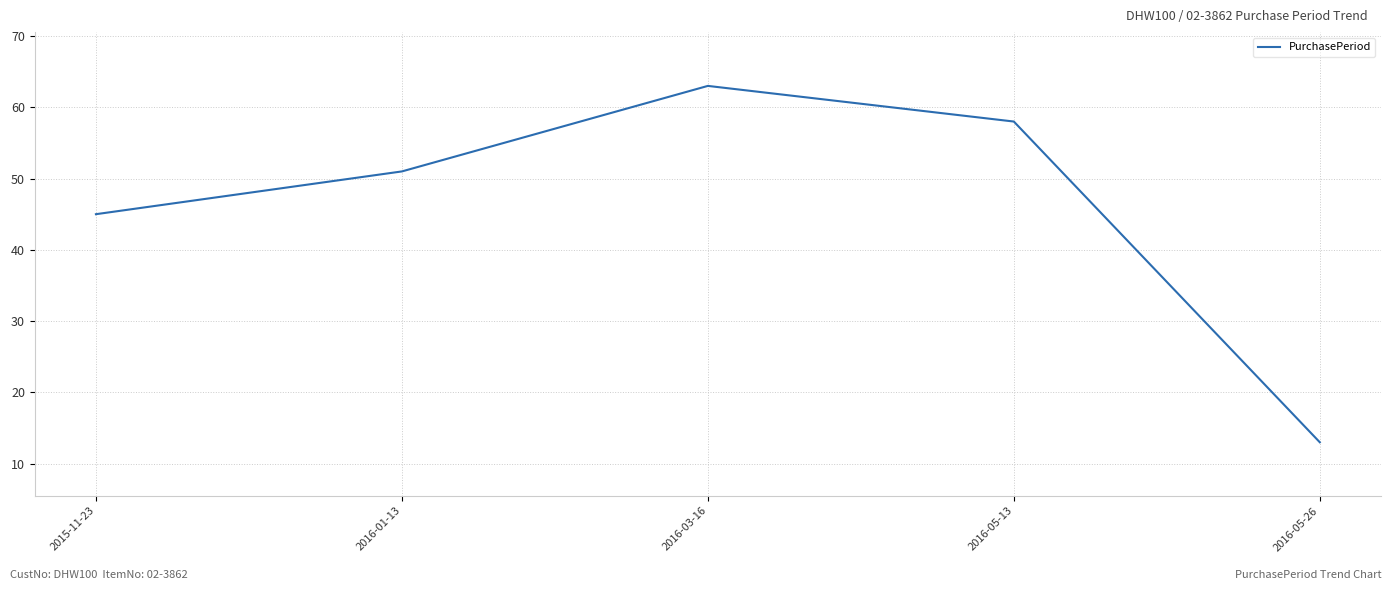

The value at 2016-03-16 is 63. True or false?

True